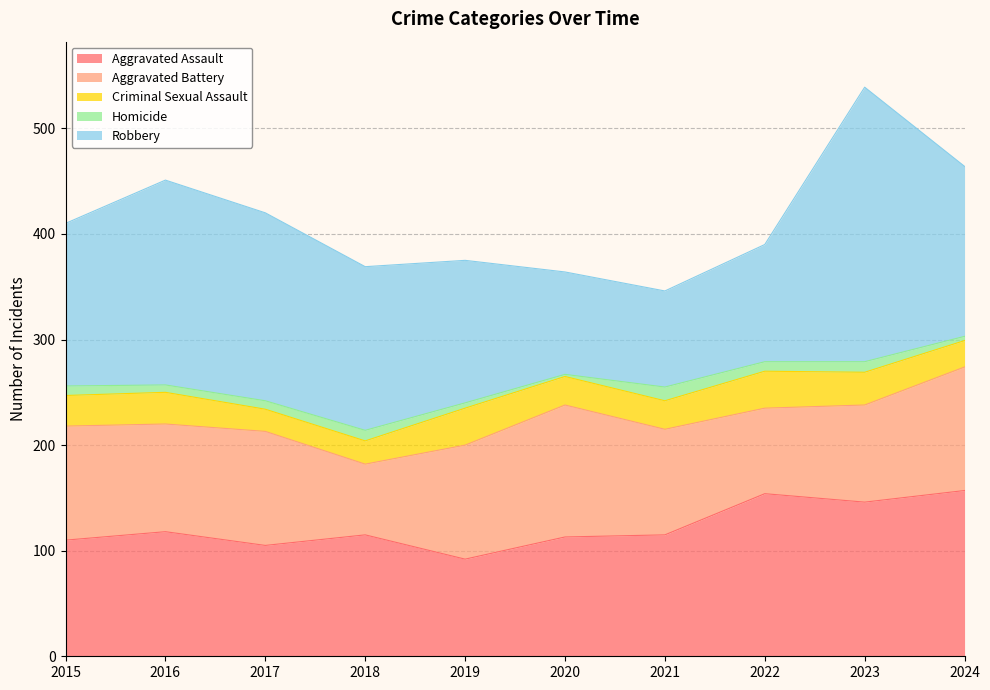

True or false: Aggravated Assault has more than 0 interior local peaks.

True